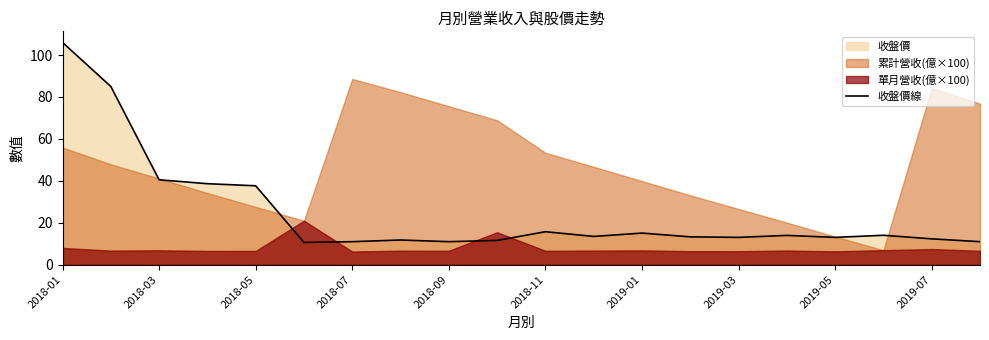

At which category does the chart reach its peak across all series?

2018-01